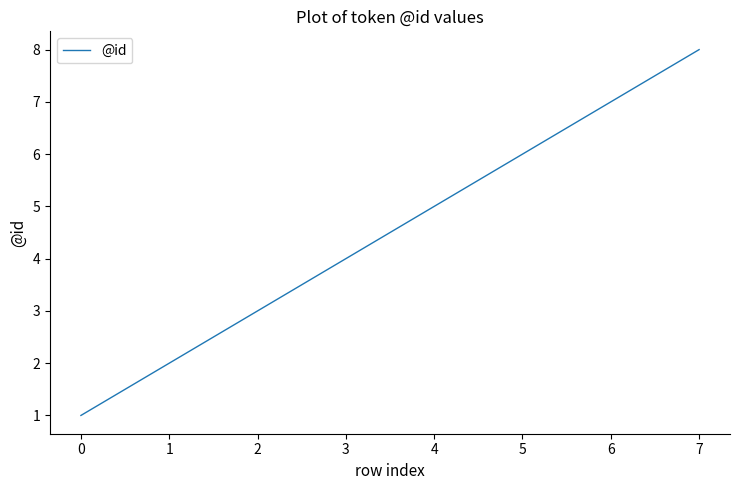

What is the change in value from 0 to 2?

+2